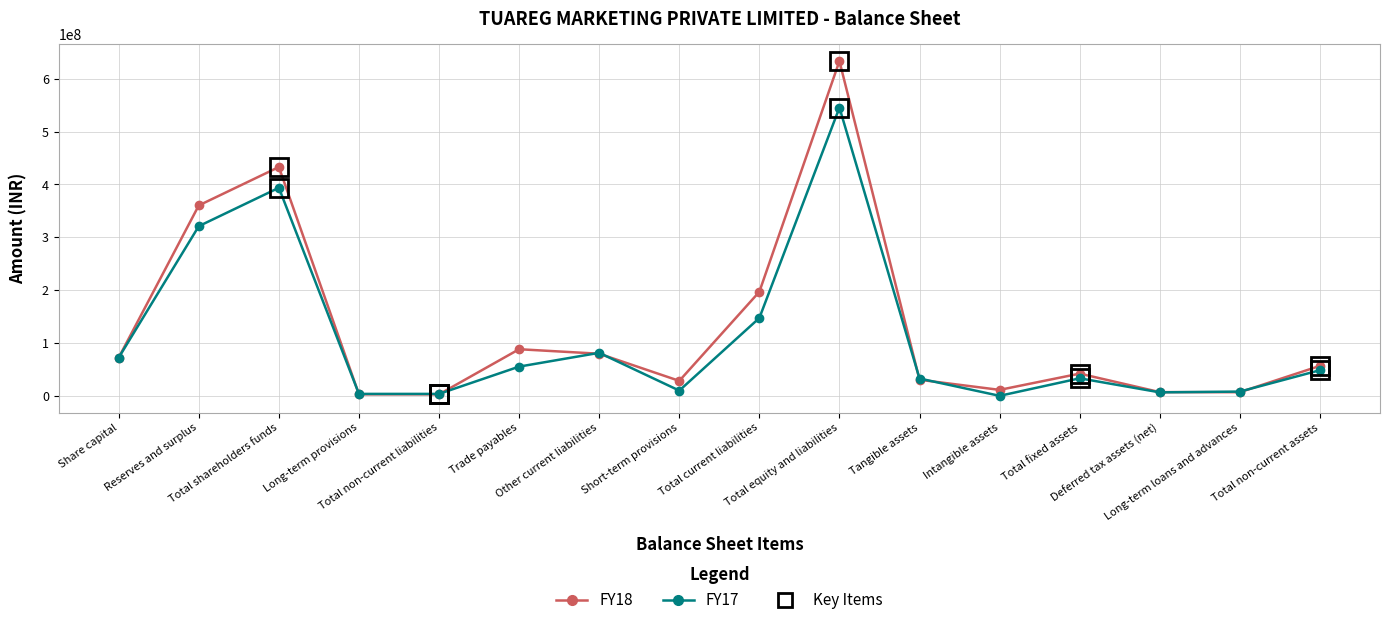

Which series has the largest range (max minus min)?

FY18